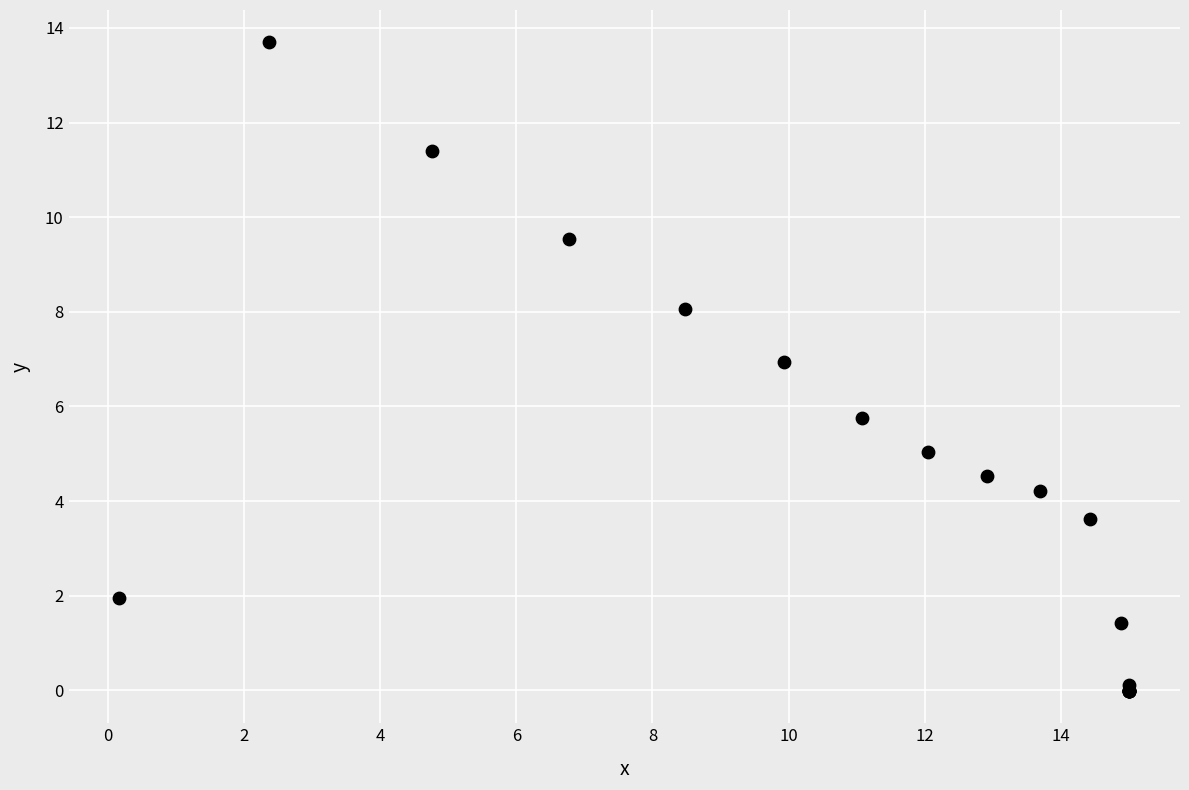

What Y value in the scatter plot is closest to 6?

5.7